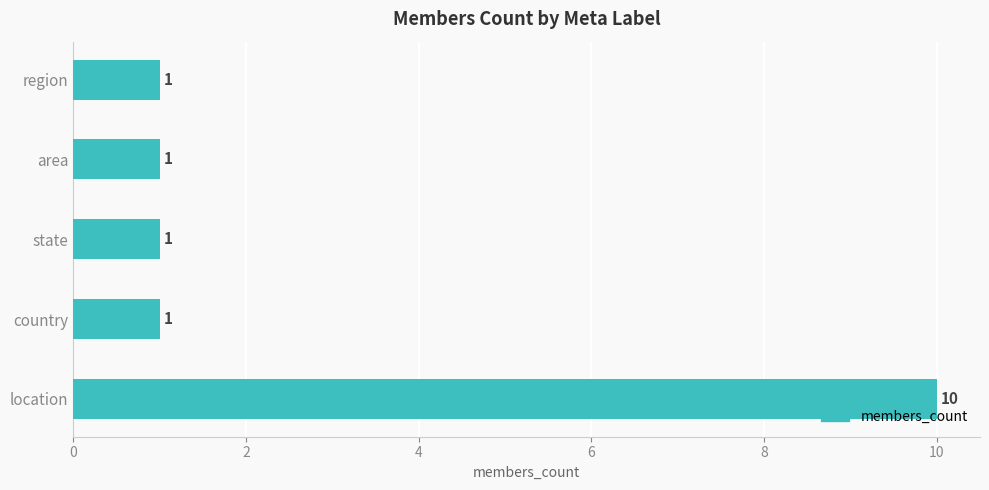

How many values are between 1 and 2?

4